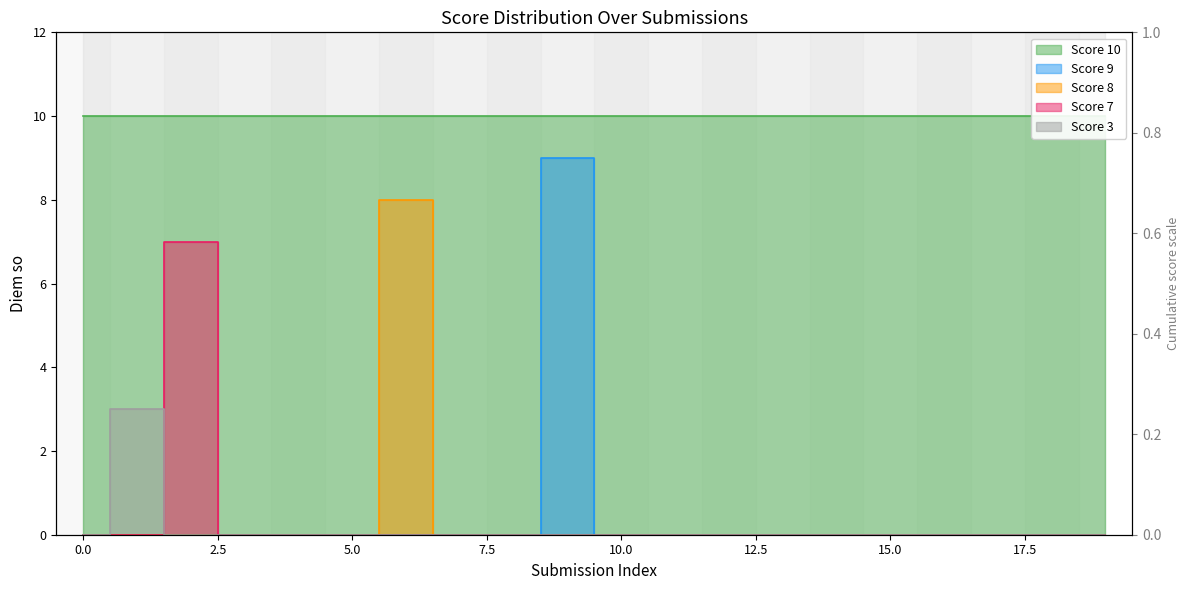

How many values in Score 9 are above zero?

1